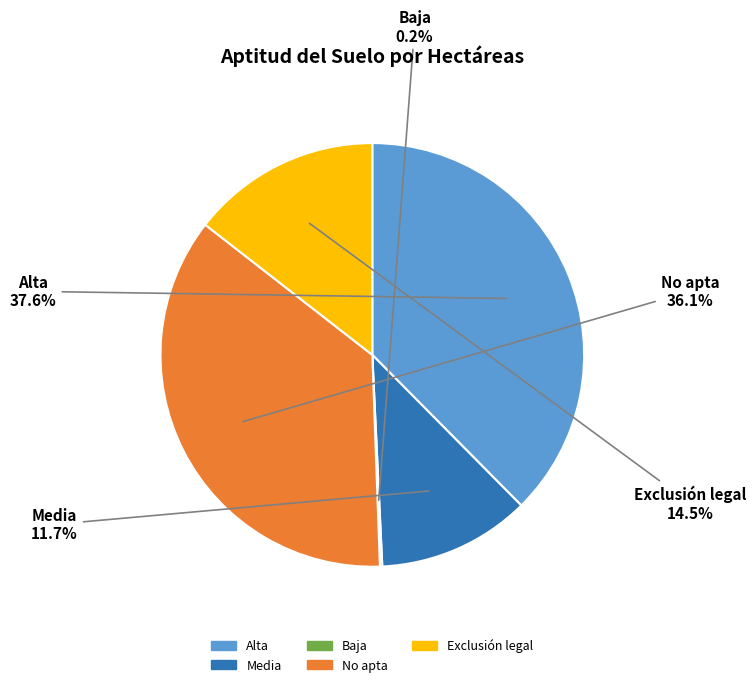

Does Exclusión legal represent more than half of the total?

No